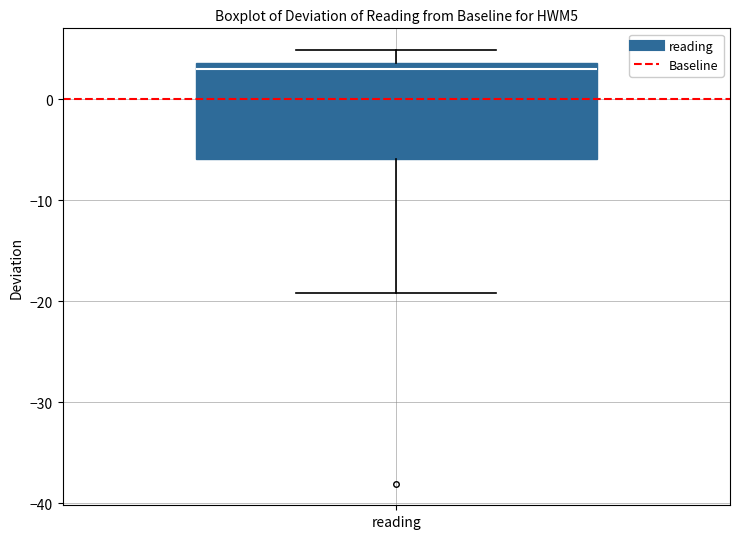

Read this box plot against the y-axis: the position of the median line, the range covered by the box, and the ends of both whiskers. The values are not printed on the chart, so give them approximately, as read against the axis.

median 3, box -6 to 4, whiskers -19 to 5